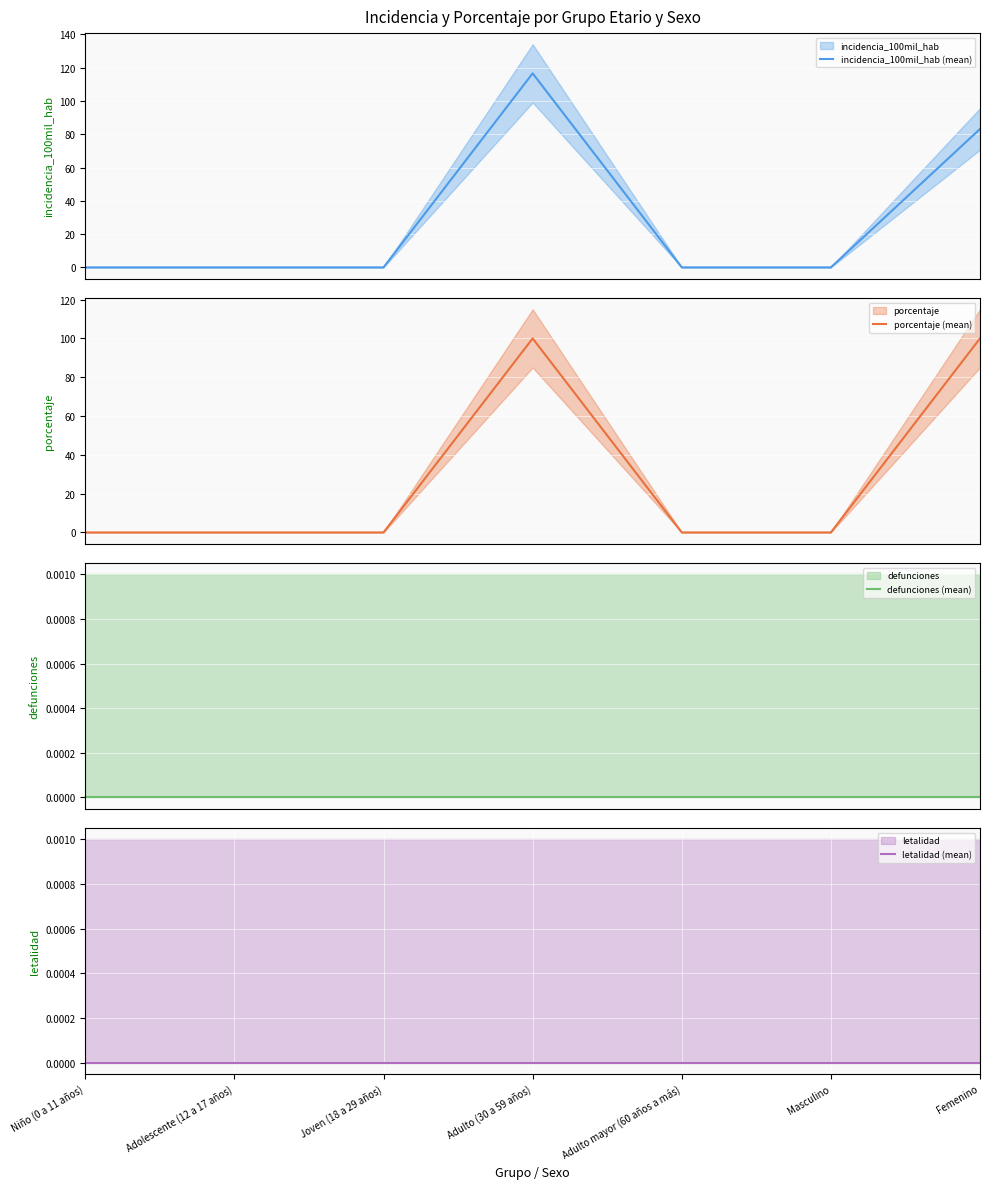

How many lines are shown in the chart?

4